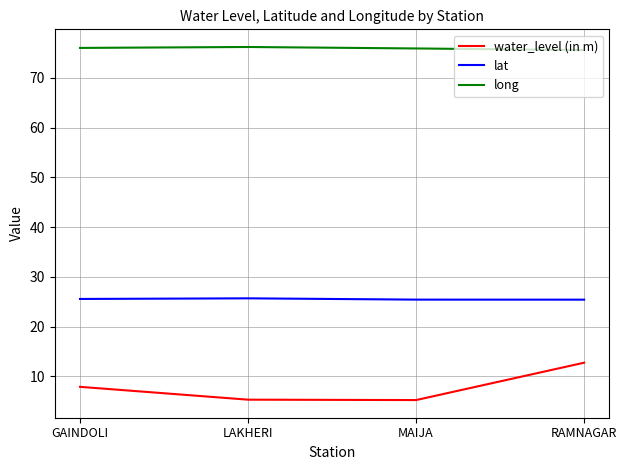

Is it true that water_level (in m) equals 7.9 at GAINDOLI?

True